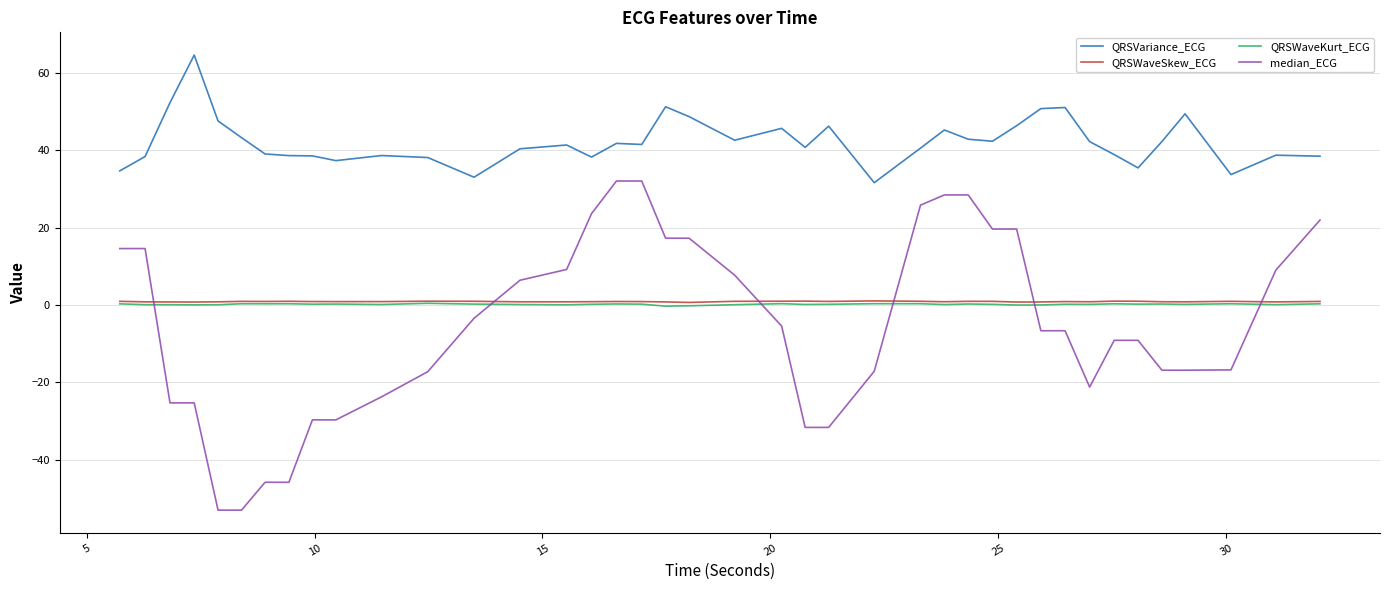

After their last crossing, which series has the higher values: median_ECG or QRSWaveKurt_ECG?

median_ECG